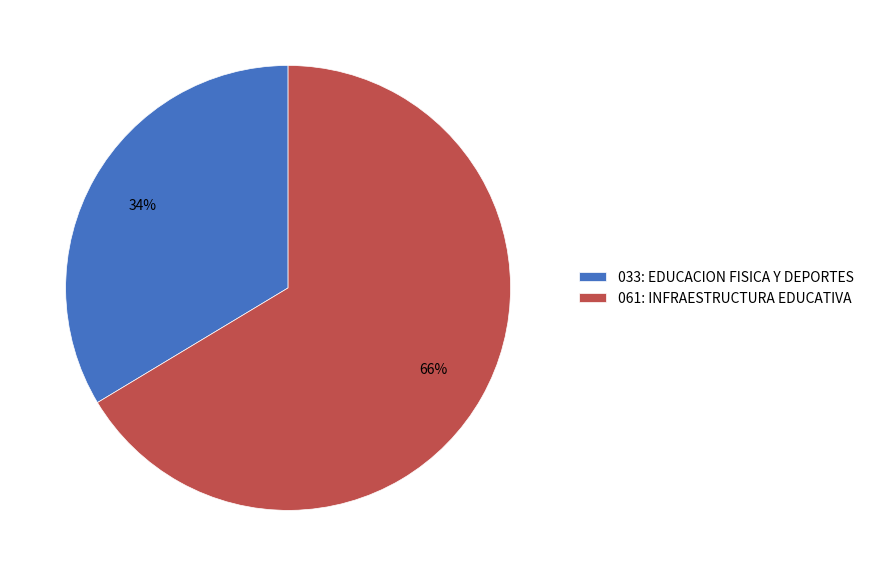

What is the smallest slice in the pie chart?

033: EDUCACION FISICA Y DEPORTES